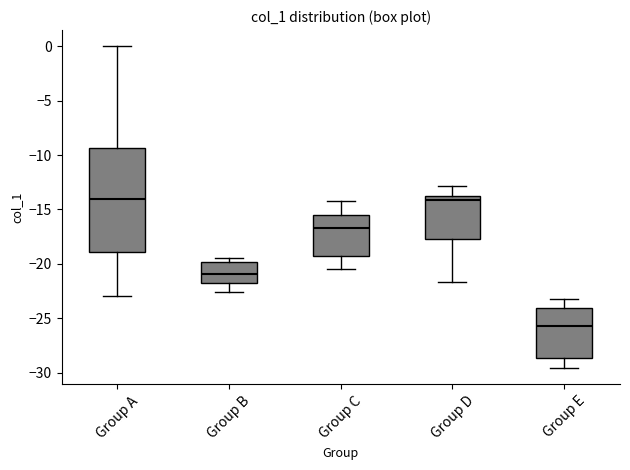

Reading left to right, read every box against the y-axis: the position of its median line, the range the box covers, and the ends of its whiskers. The values are not printed on the chart, so give them approximately, as read against the axis.

Group A: median -14.0, box -19.0 to -9.5, whiskers -23.0 to 0.0
Group B: median -21.0, box -21.5 to -20.0, whiskers -22.5 to -19.5
Group C: median -16.5, box -19.0 to -15.5, whiskers -20.5 to -14.5
Group D: median -14.0, box -17.5 to -13.5, whiskers -21.5 to -13.0
Group E: median -25.5, box -28.5 to -24.0, whiskers -29.5 to -23.0